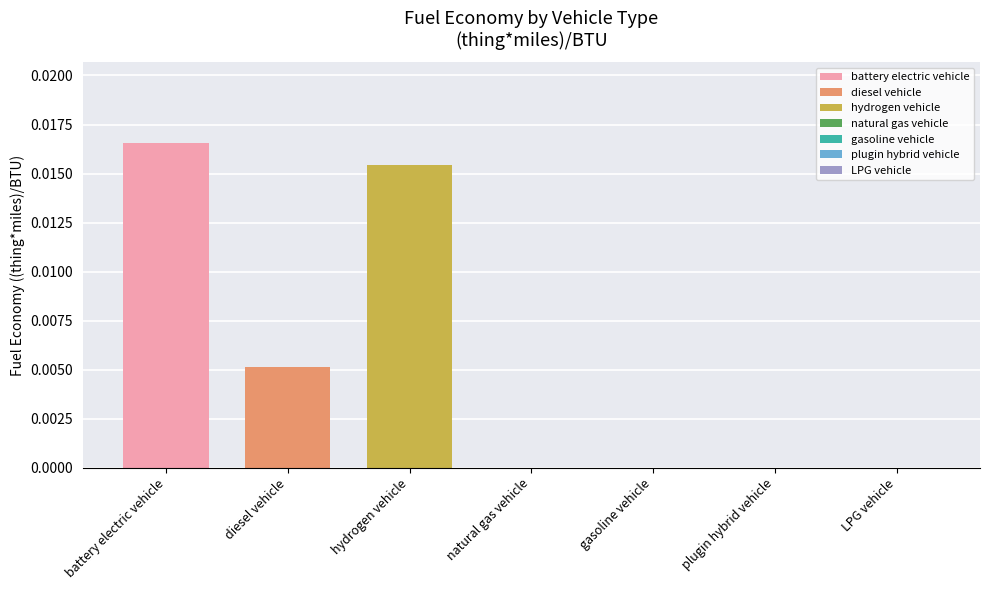

At diesel vehicle, list the series in order from largest to smallest.

battery electric vehicle, hydrogen vehicle, diesel vehicle